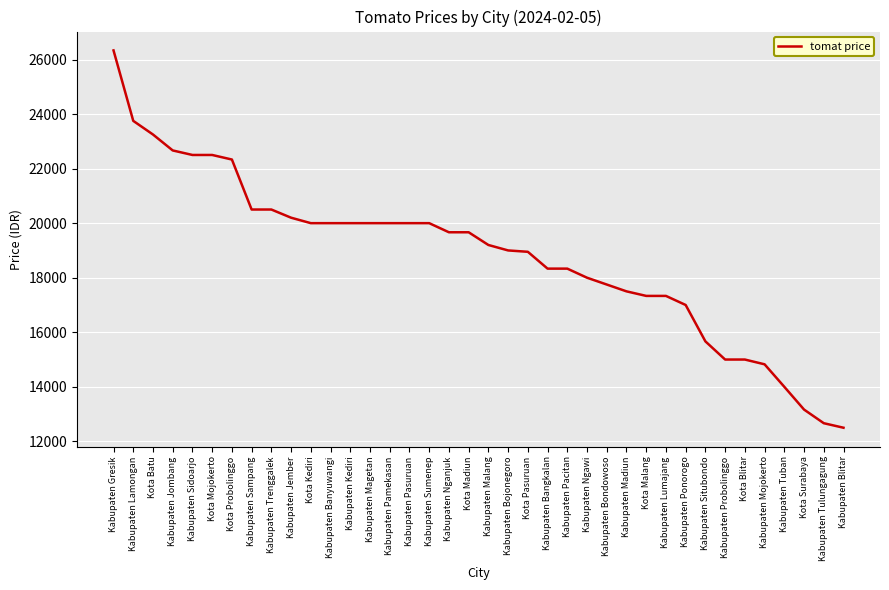

What is the minimum value shown in the chart?

12500